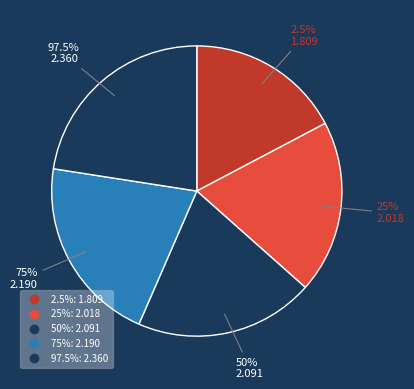

Is there any slice that represents more than half of the pie?

No